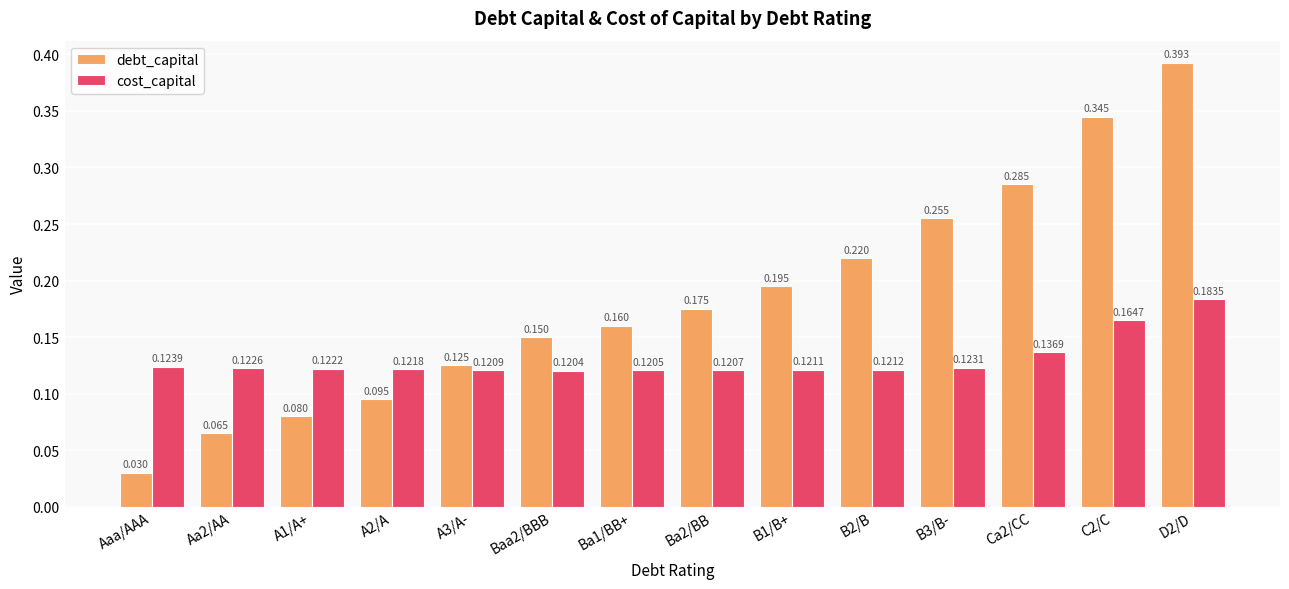

Are the bars horizontal?

No